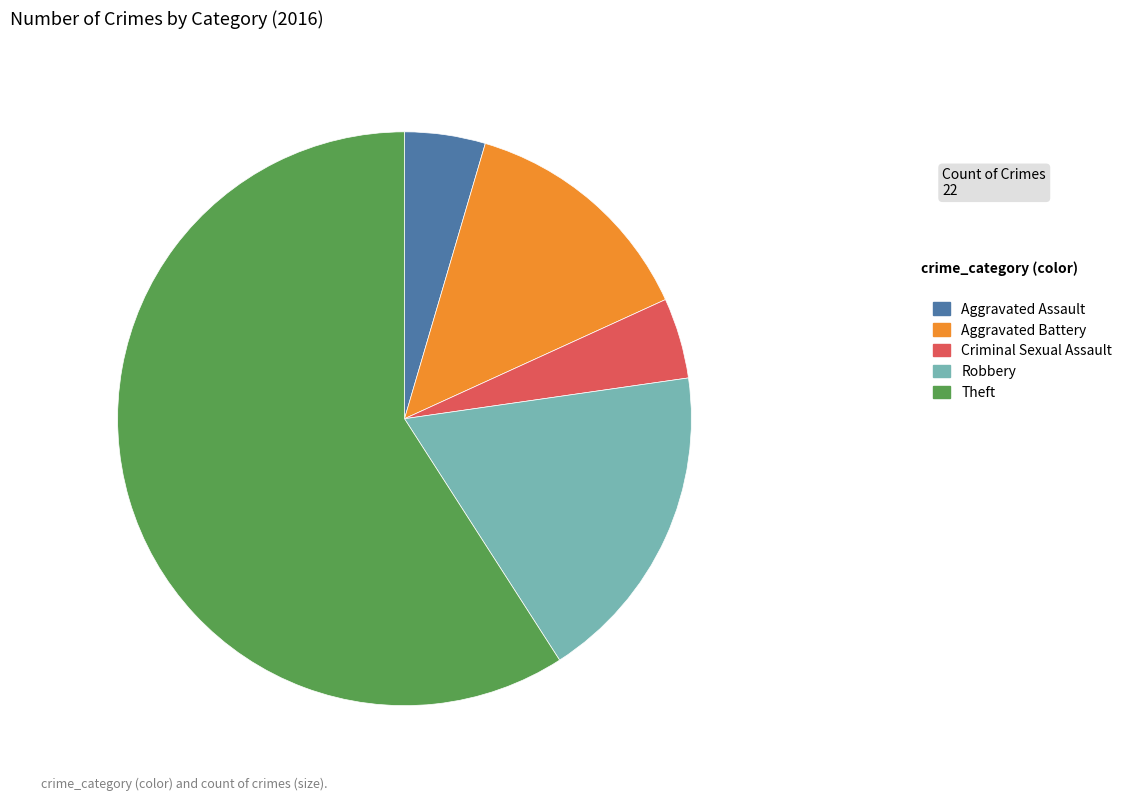

How many slices are in this pie chart?

5